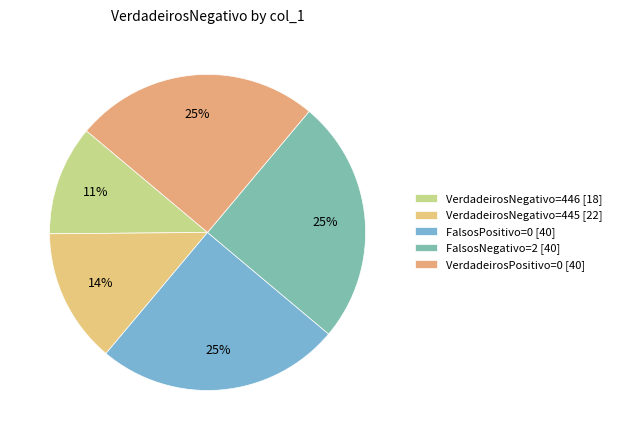

Is there any slice that represents more than half of the pie?

No